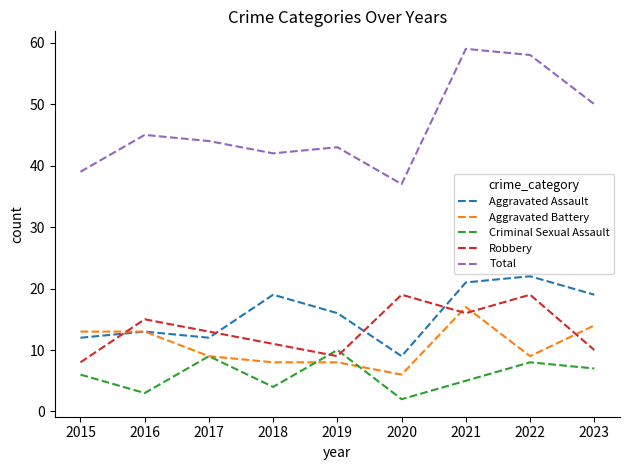

True or false: Aggravated Assault and Total cross at least once.

False